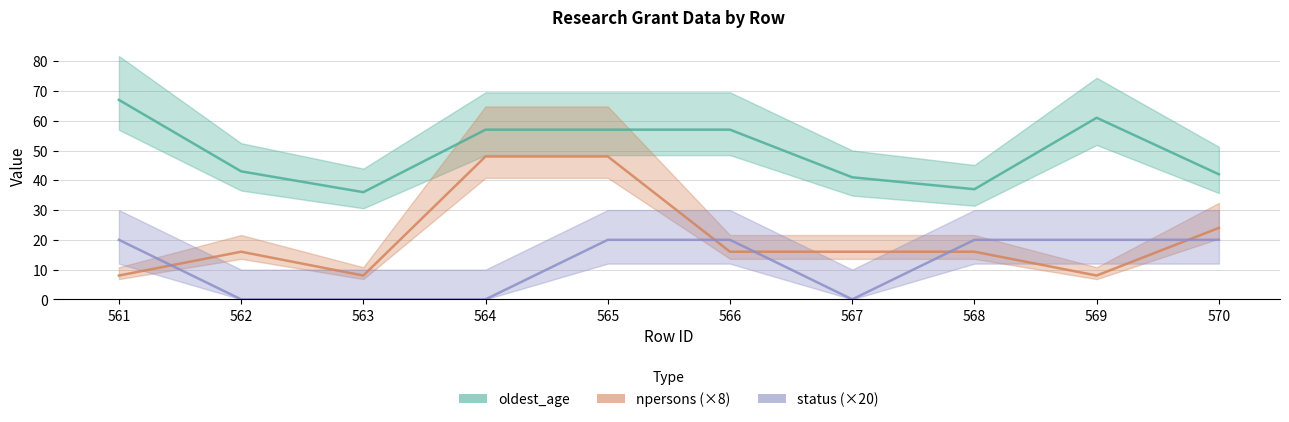

True or false: status has a value of 20 at 565.

True